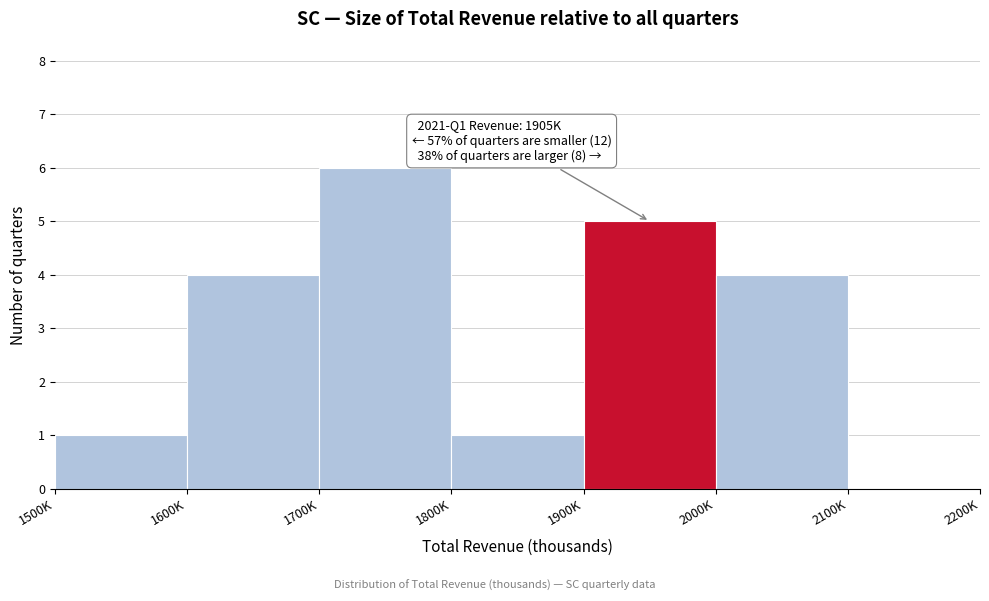

Reading left to right, extract all data points from this chart.

1500K=1	1600K=4	1700K=6	1800K=1	1900K=5	2000K=4	2100K=0